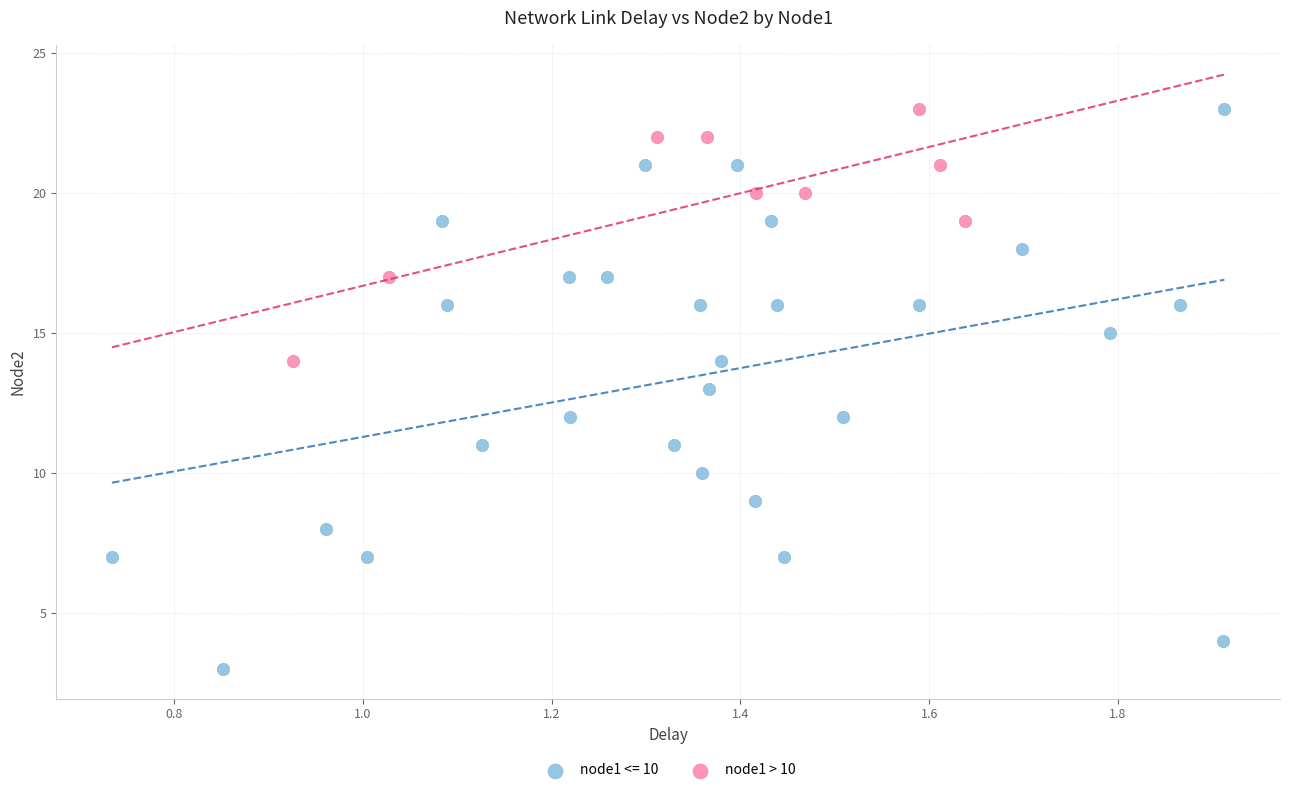

Which series has the largest Y range (max minus min)?

node1 <= 10